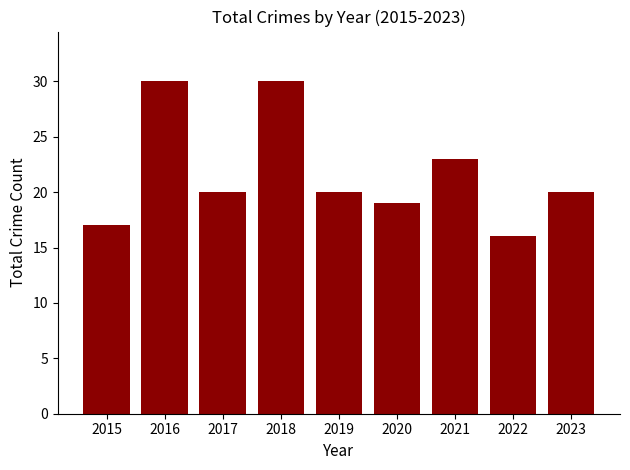

Count the number of data series in this chart.

1